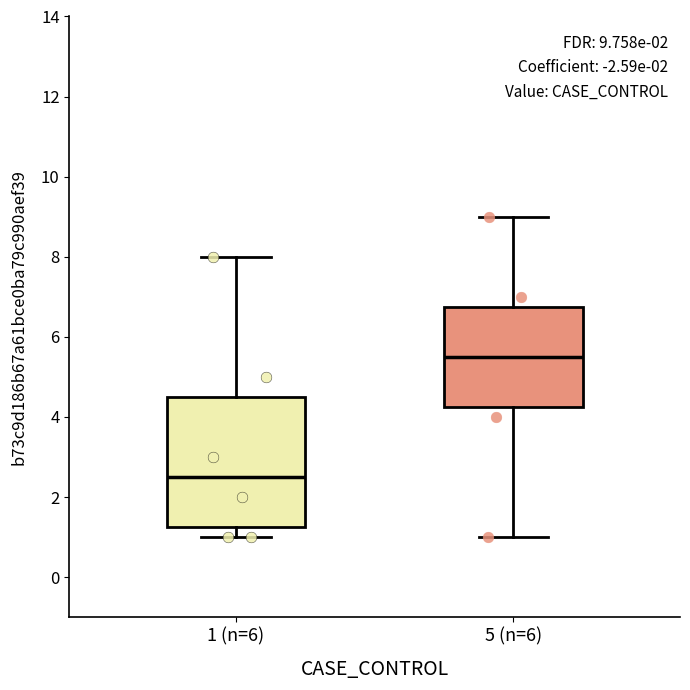

Which box's median line is the highest?

5 (n=6)